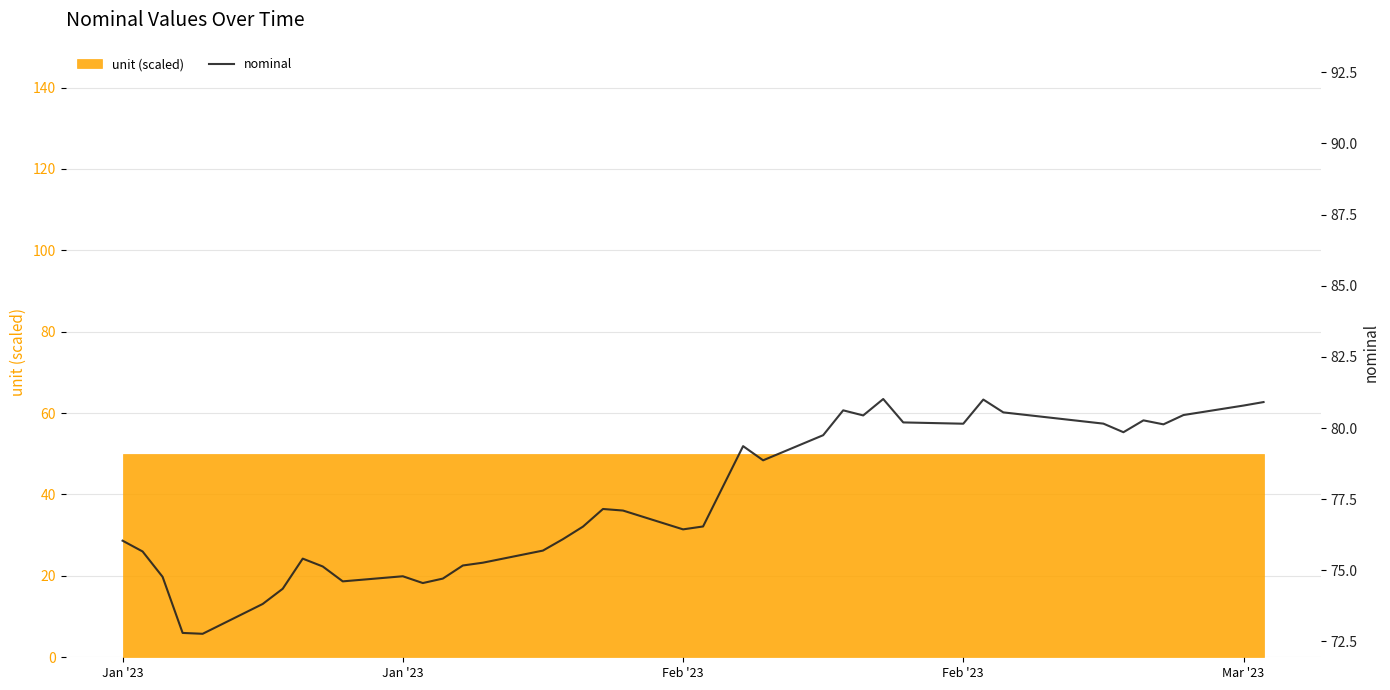

What is the value of the 24th point from the left?

79.4